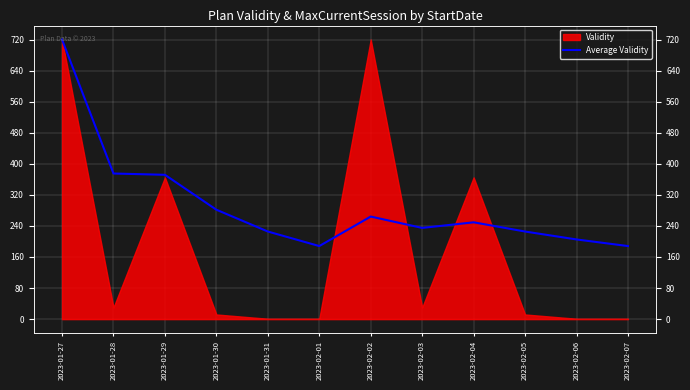

What is the average value?

294.1